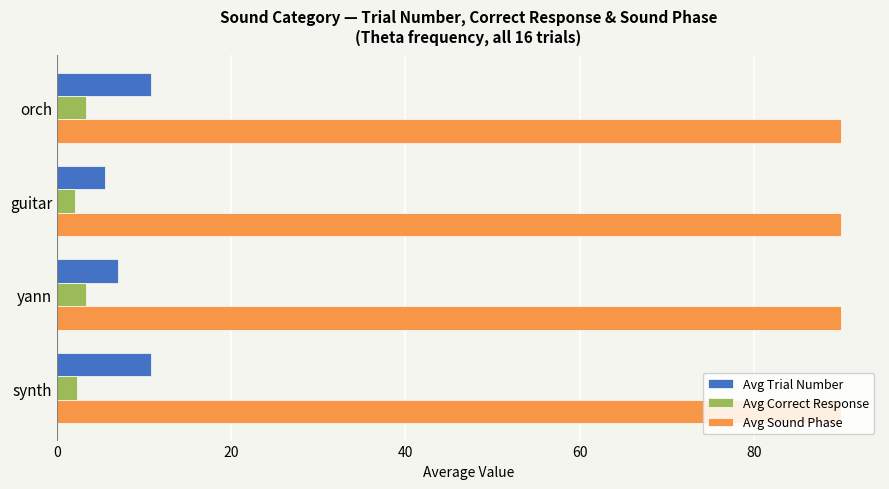

What is the sum of all Avg Trial Number values?

34.0